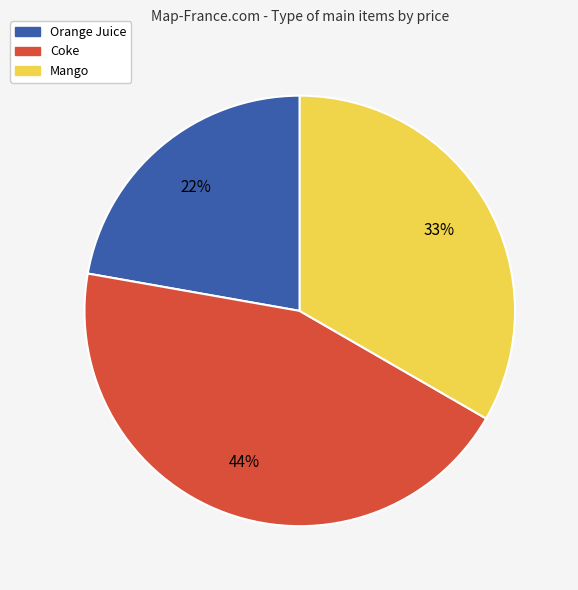

To the nearest percent, what is the average slice percentage?

33%